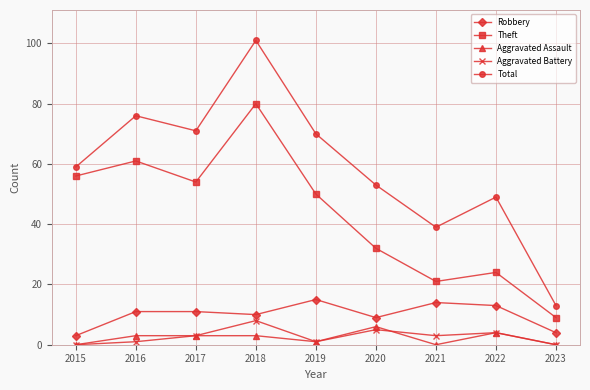

Is the value of Robbery at 2015 greater than the value of Theft at 2021?

No